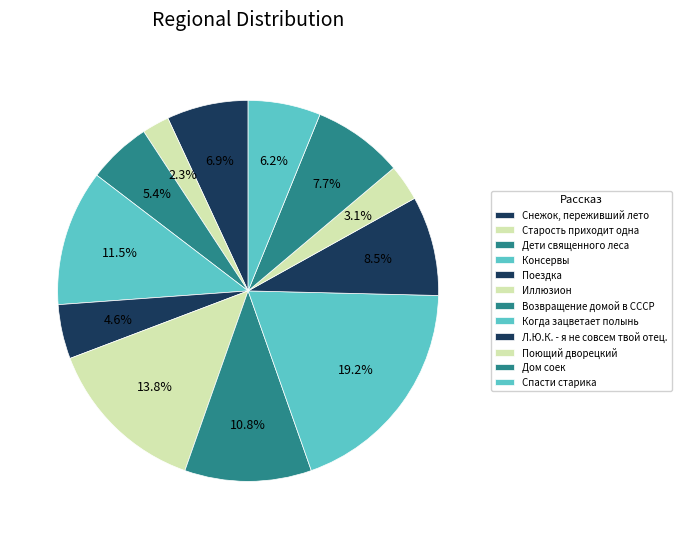

To the nearest percent, what is the difference between the Возвращение домой в СССР and Иллюзион slice percentages?

3%